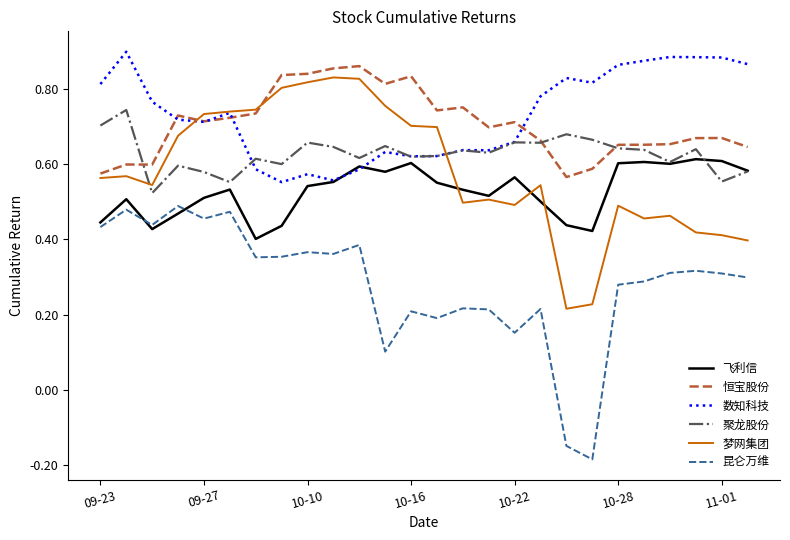

Which series has the widest spread of values?

昆仑万维